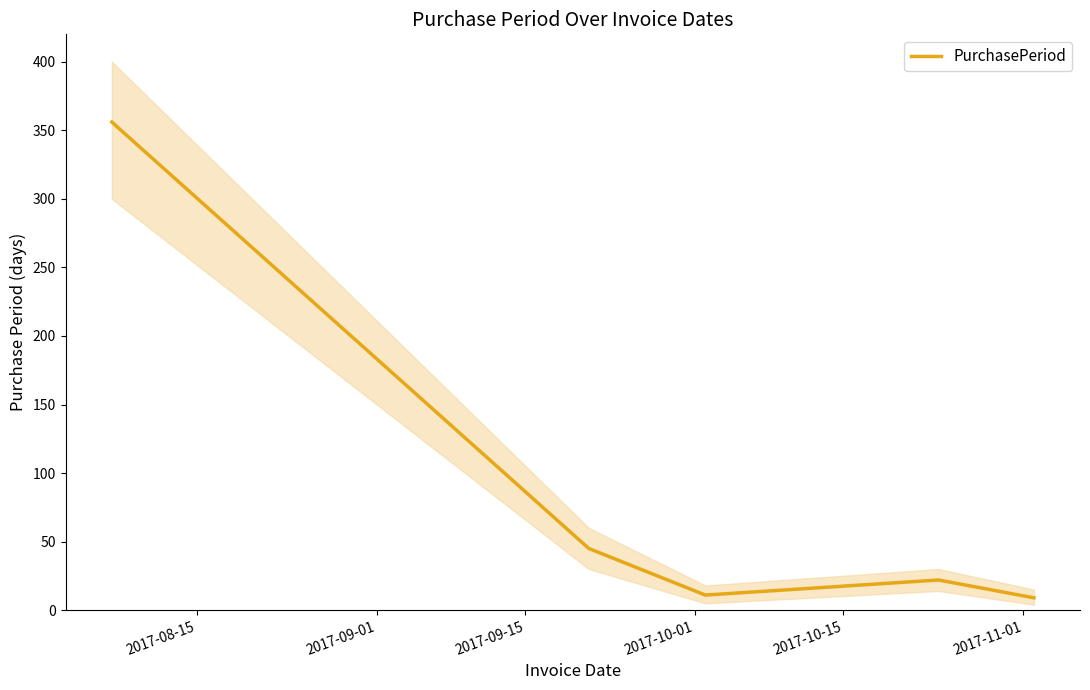

What is the minimum value for PurchasePeriod?

9